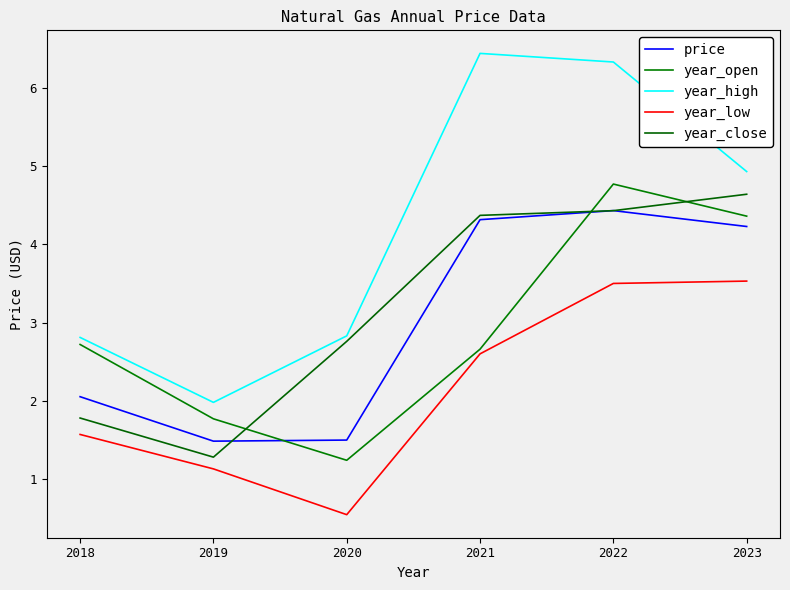

What is the lowest value of the price series?

1.5